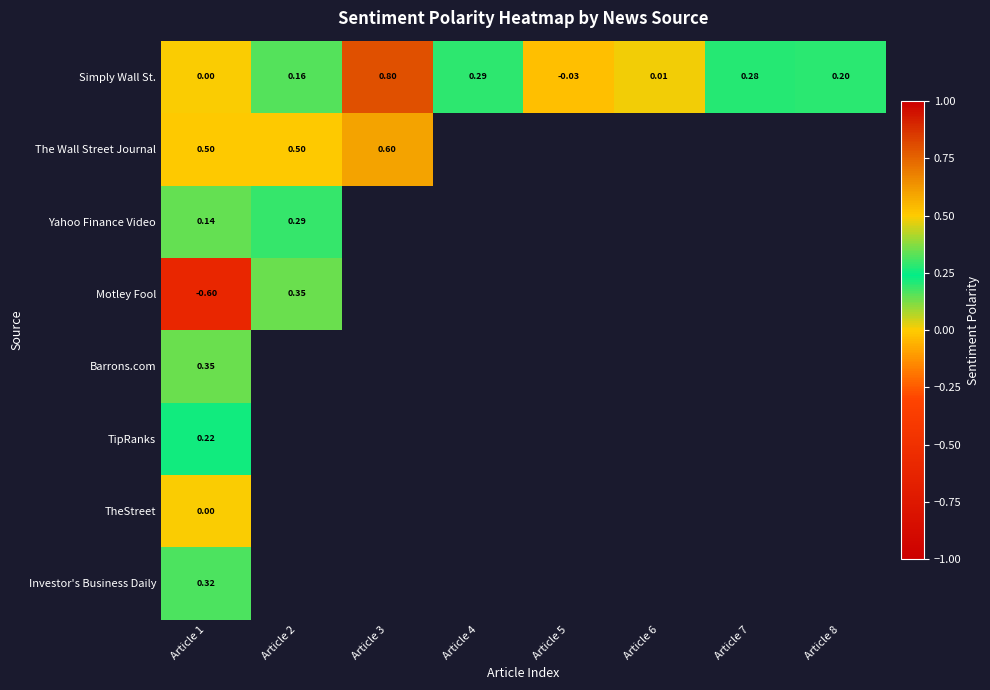

List the series in order of their peak value, highest first.

Simply Wall St., The Wall Street Journal, Motley Fool, Barrons.com, Investor's Business Daily, Yahoo Finance Video, TipRanks, TheStreet